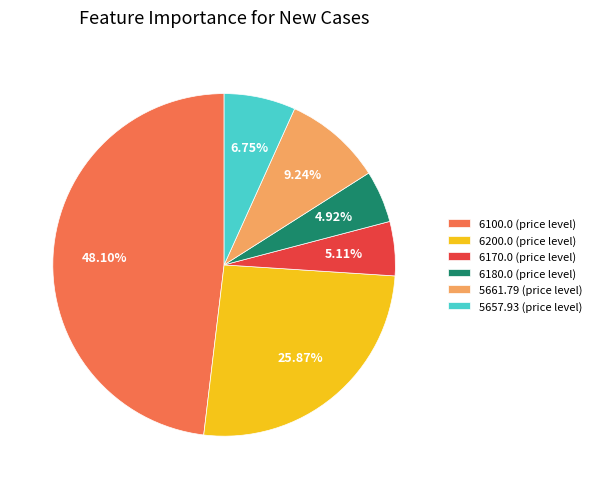

How many segments does this pie chart have?

6